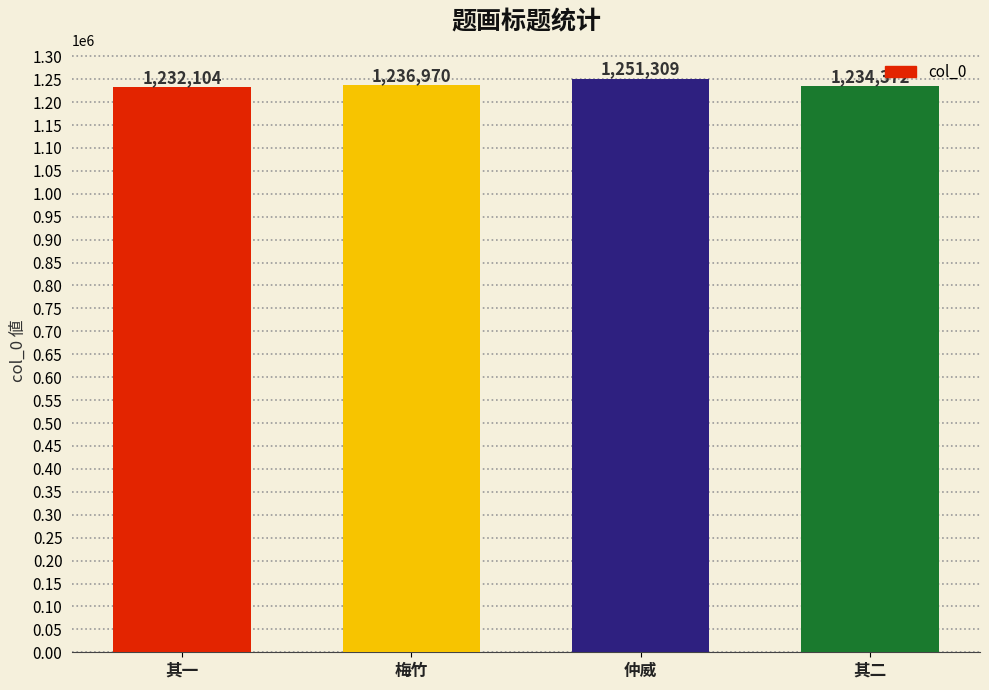

What position from the left is 其二?

4